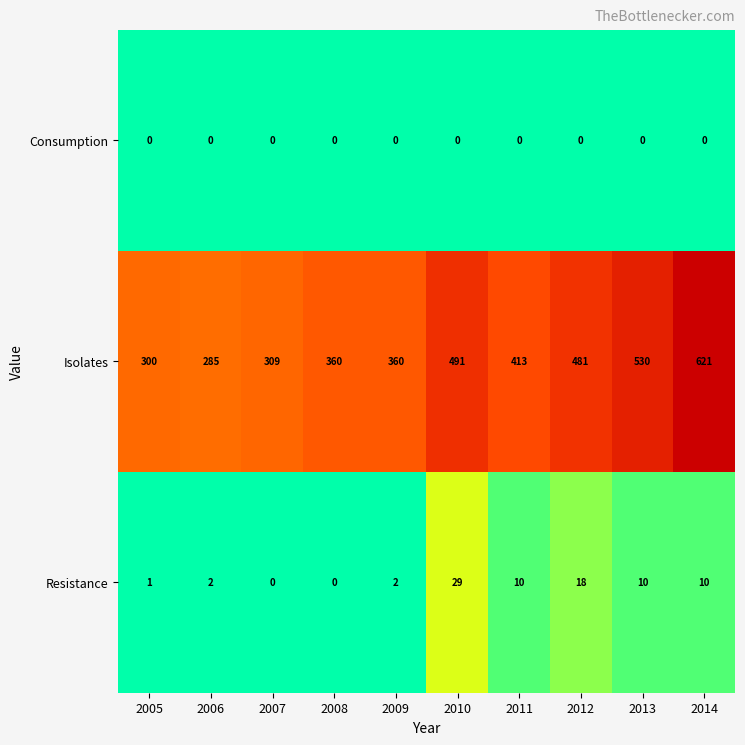

Reading left to right, list all the values displayed in this chart.

Consumption: 0	0	0	0	0	0	0	0	0	0
Isolates: 300	285	309	360	360	491	413	481	530	621
Resistance: 1	2	0	0	2	29	10	18	10	10